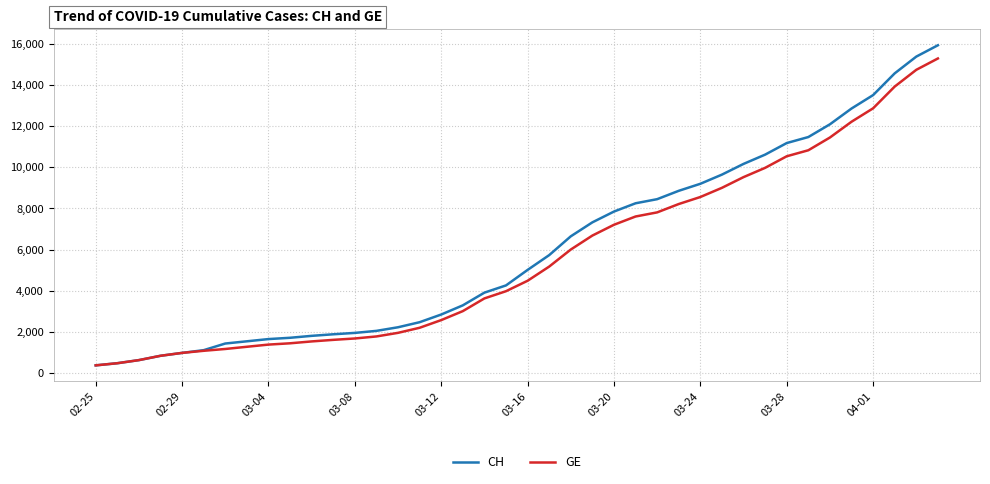

Which series has the widest spread of values?

CH